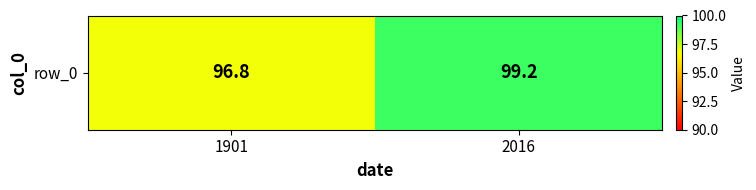

What is the smallest value displayed?

96.8